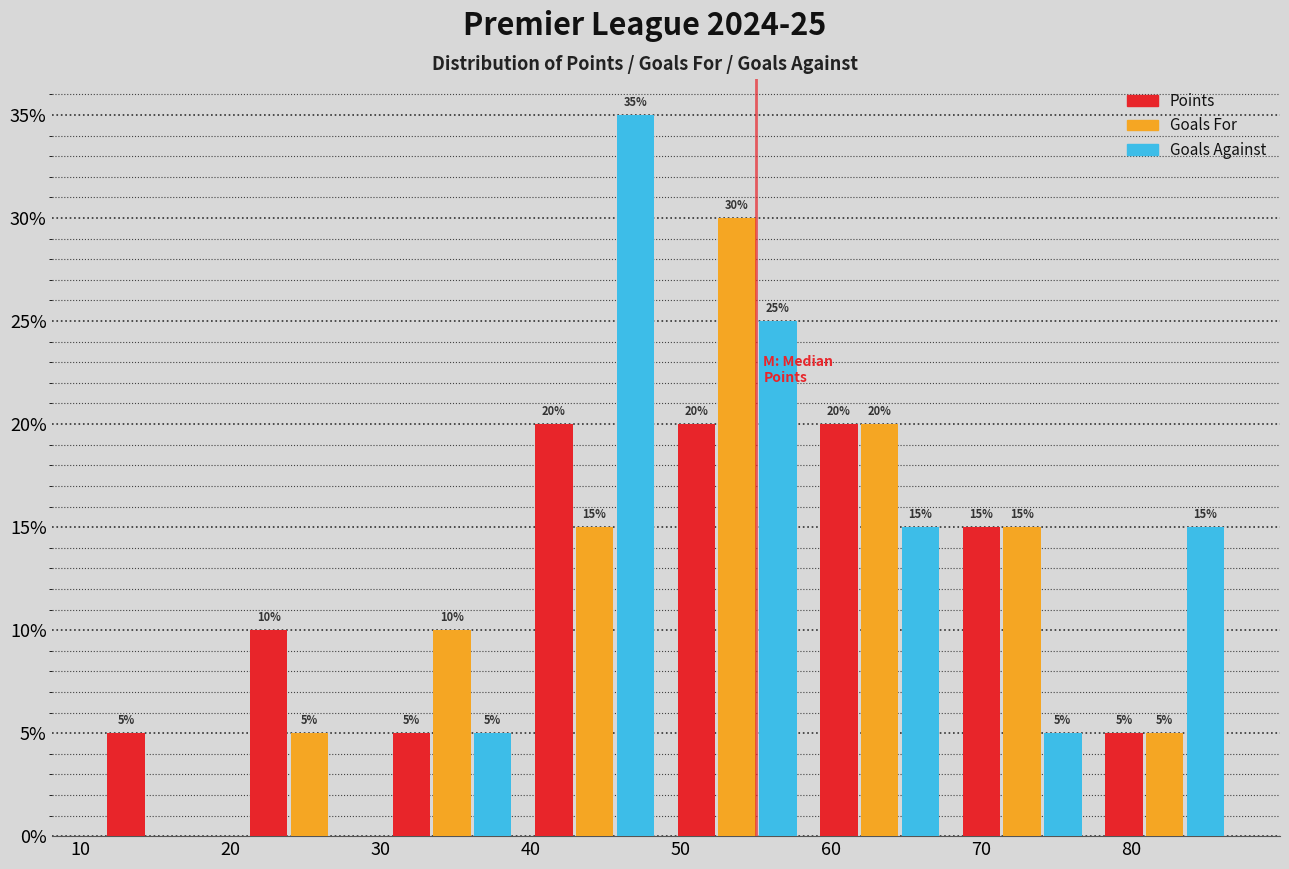

In the Goals For series, which range on the x-axis has the tallest bar?

49.0 to 58.5